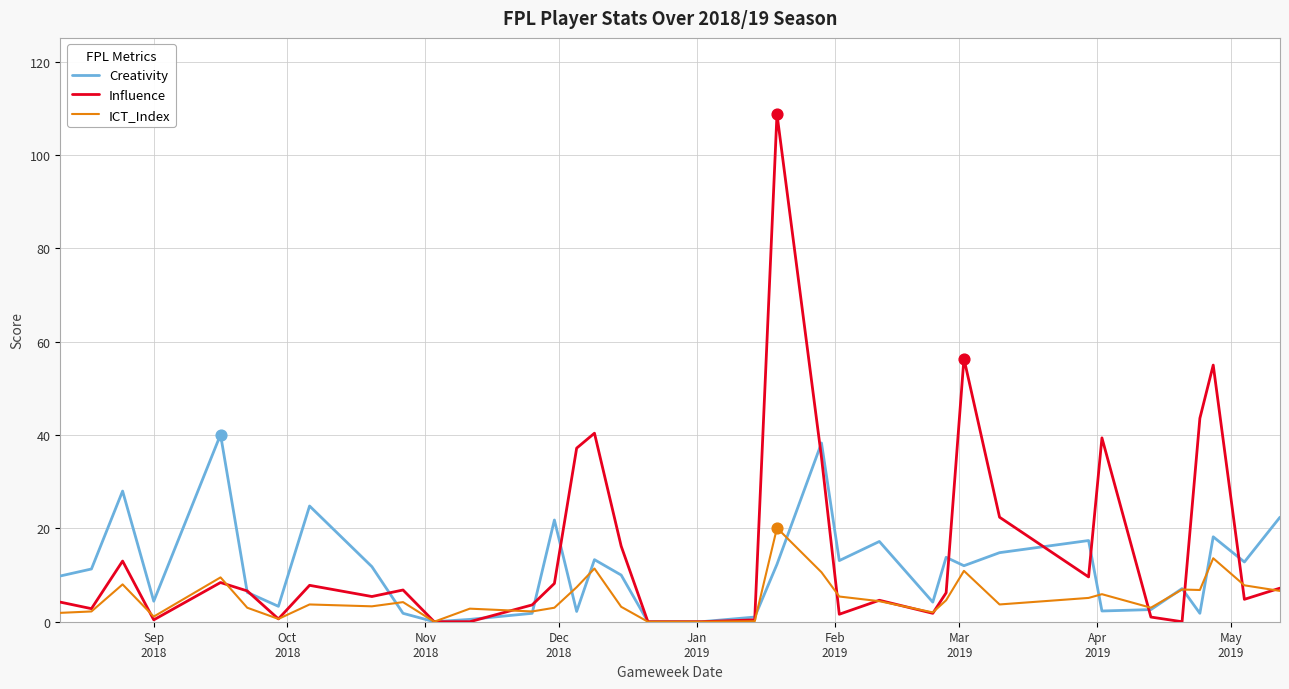

Which series has the largest total across all categories?

Influence